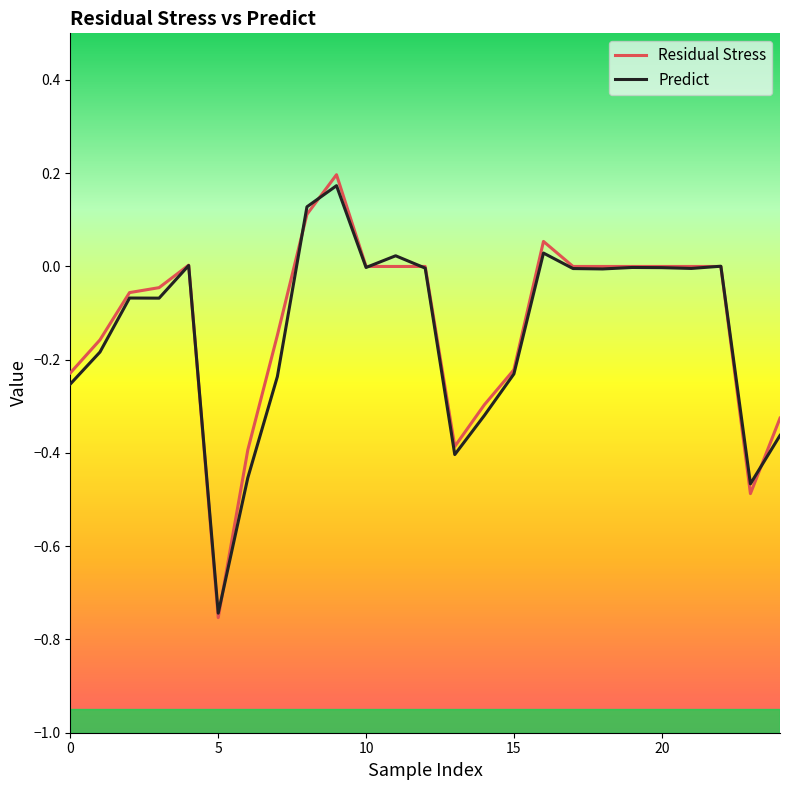

Which series has the largest range (max minus min)?

Residual Stress